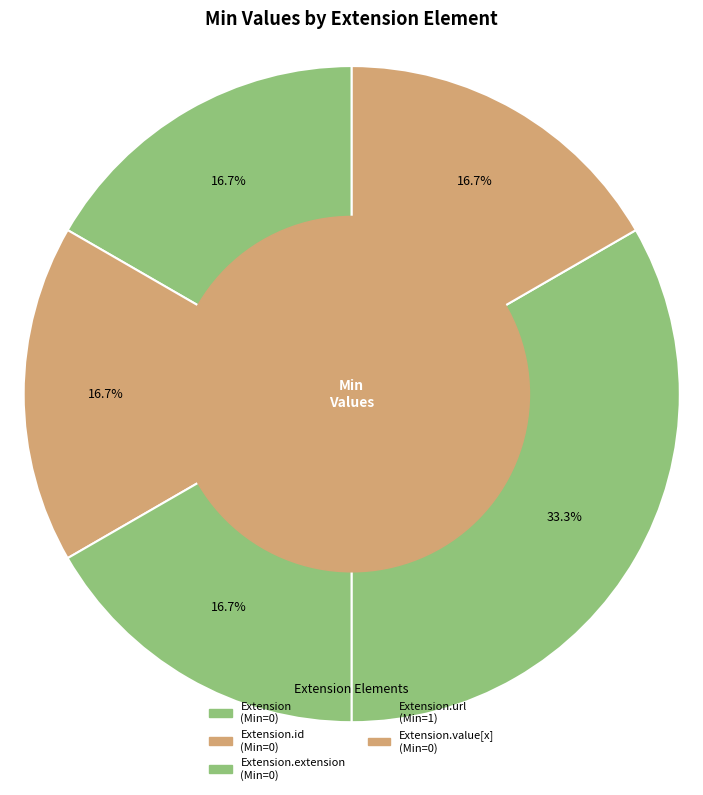

How many segments does this pie chart have?

5